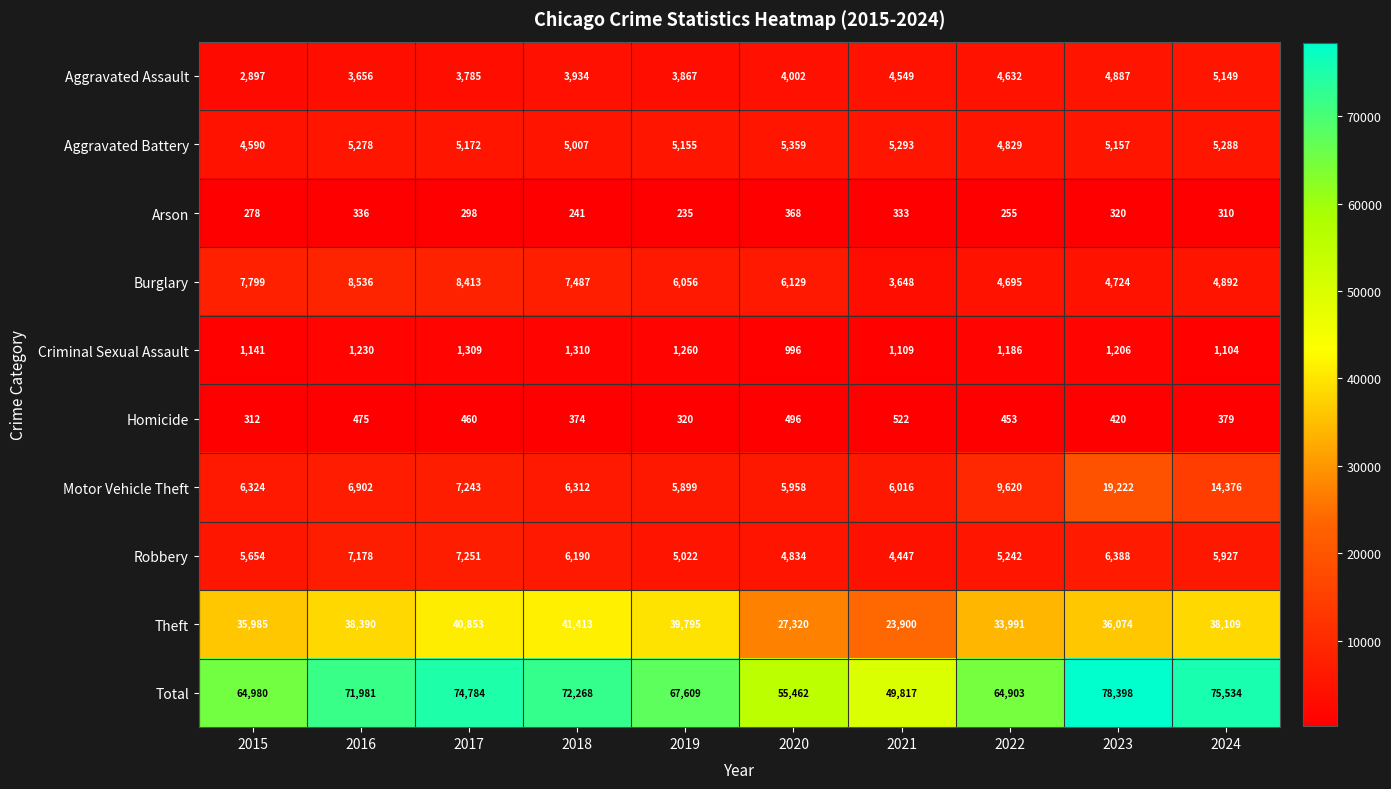

What is the average value of the Robbery series?

5813